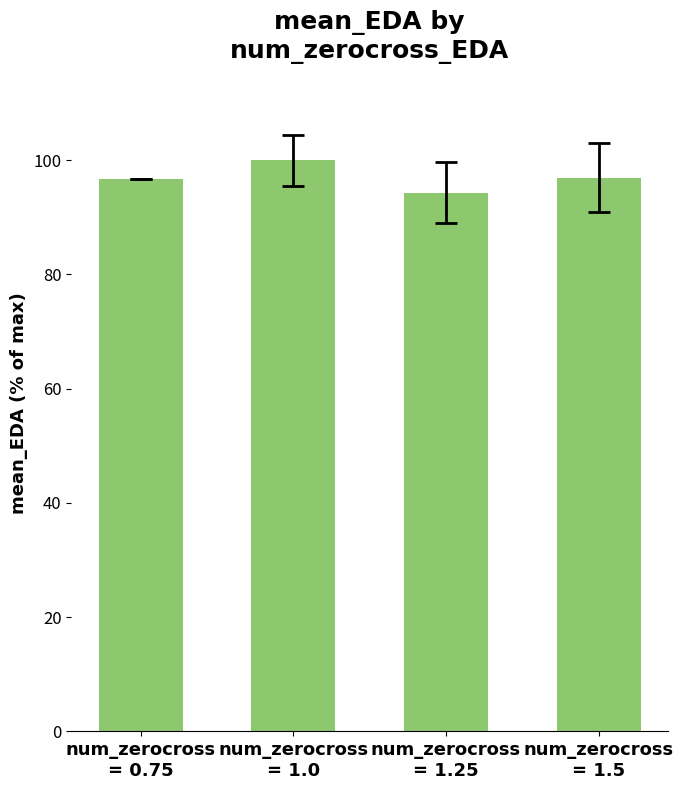

How many bars are there in total?

4